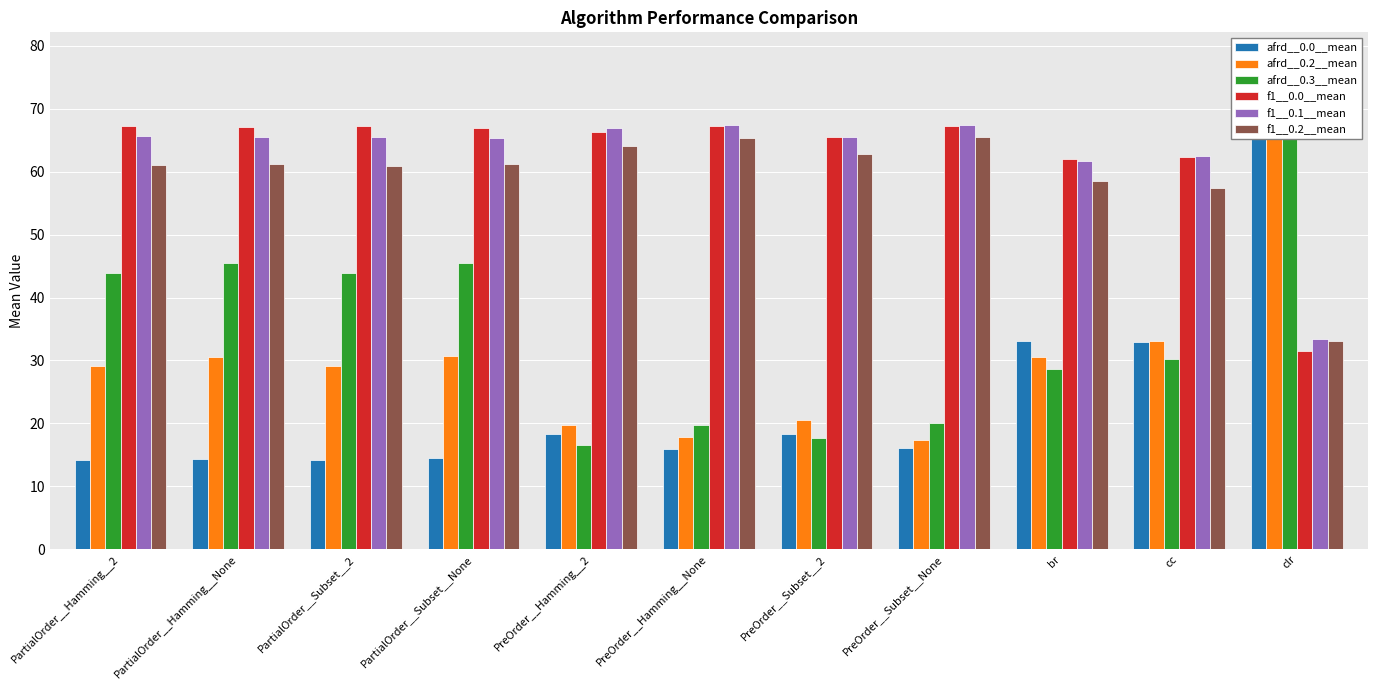

How many values in the f1__0.0__mean series exceed 66?

7